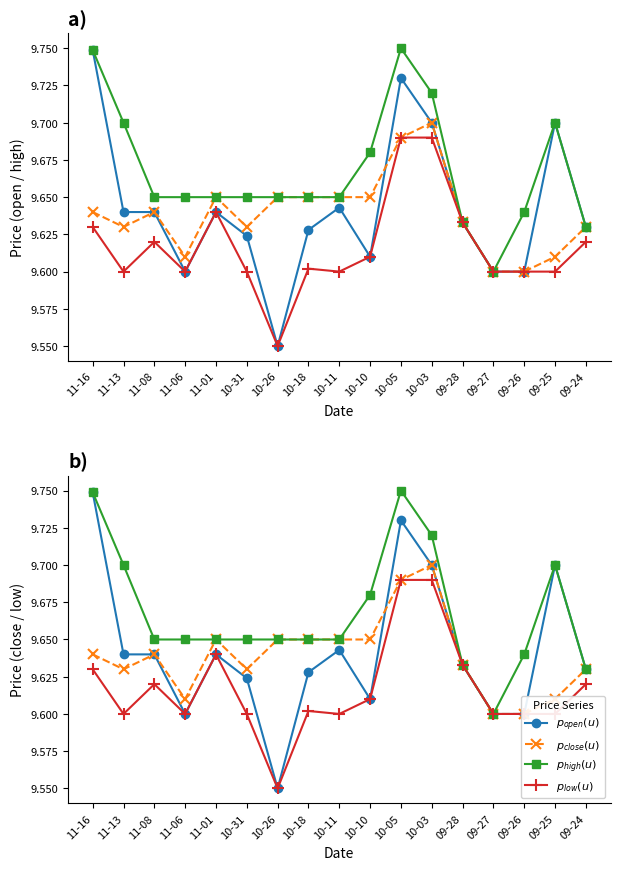

What are all the series names shown in the legend?

open, close, high, low